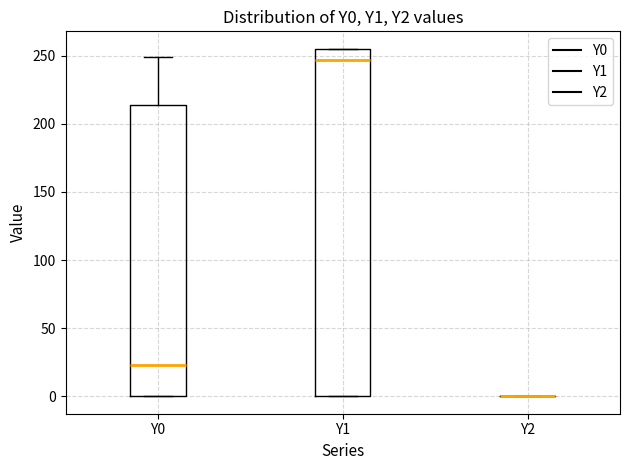

Reading left to right, read every box against the y-axis: the position of its median line, the range the box covers, and the ends of its whiskers. The values are not printed on the chart, so give them approximately, as read against the axis.

Y0: median 25, box 0 to 215, whiskers 0 to 250
Y1: median 245, box 0 to 255, whiskers 0 to 255
Y2: box collapsed to a line at 0, whiskers 0 to 0